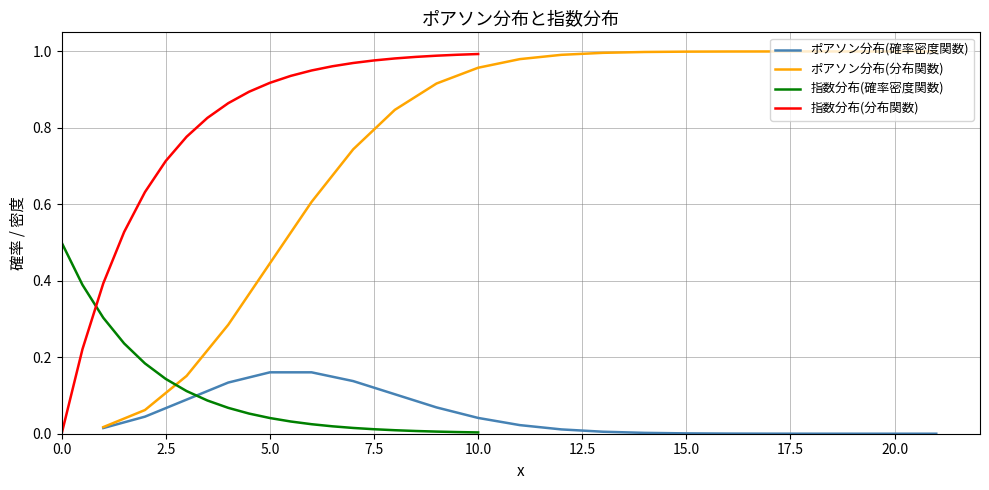

What position from the left is 2.5?

2